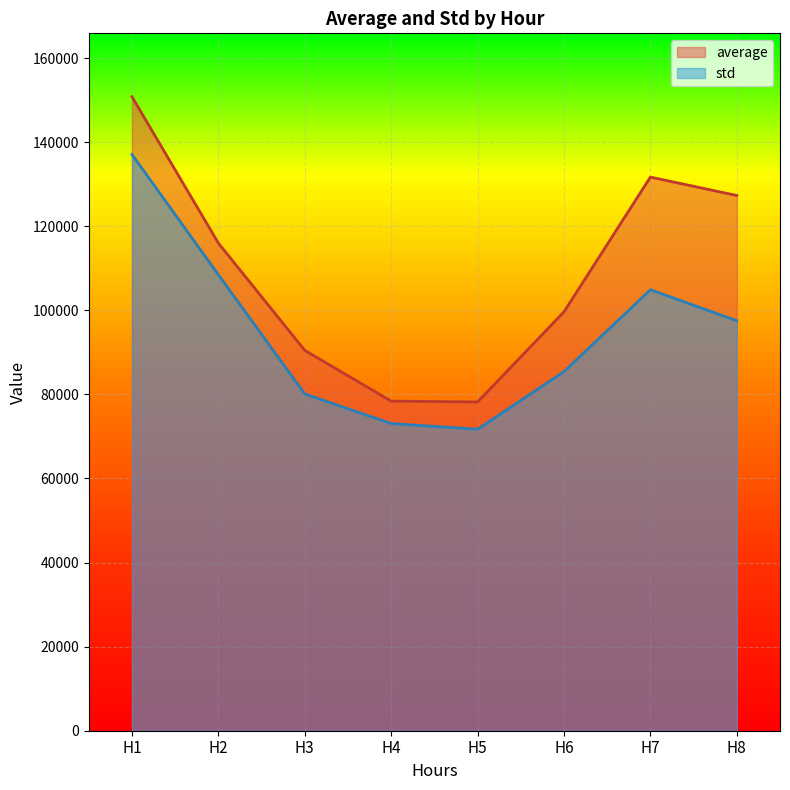

Reading left to right, transcribe all the data shown in this chart.

average: H1=150802.8	H2=115976.4	H3=90466.1	H4=78397.6	H5=78196.8	H6=99642.5	H7=131690.2	H8=127306.9
std: H1=137081.4	H2=108457.7	H3=80098.6	H4=73067.6	H5=71704.3	H6=85414.8	H7=104892.6	H8=97516.3